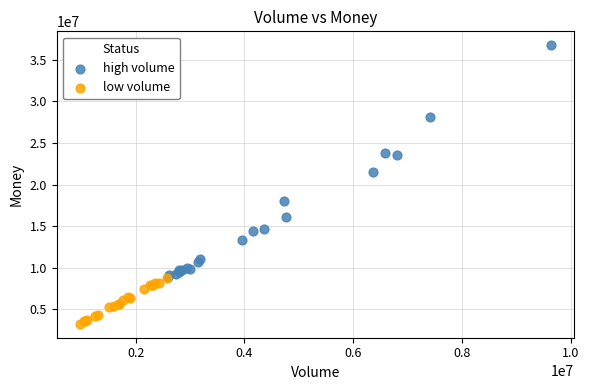

Which series contains the lowest Y value?

low volume